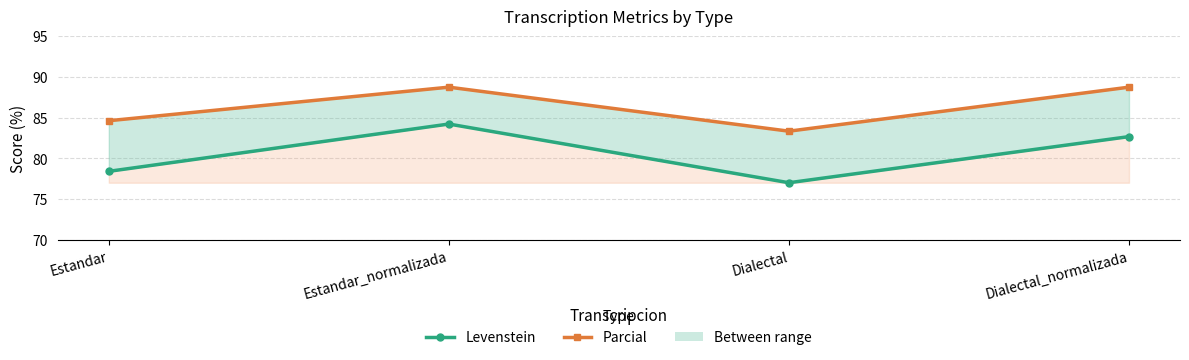

Is this an area chart (filled region under the line)?

No